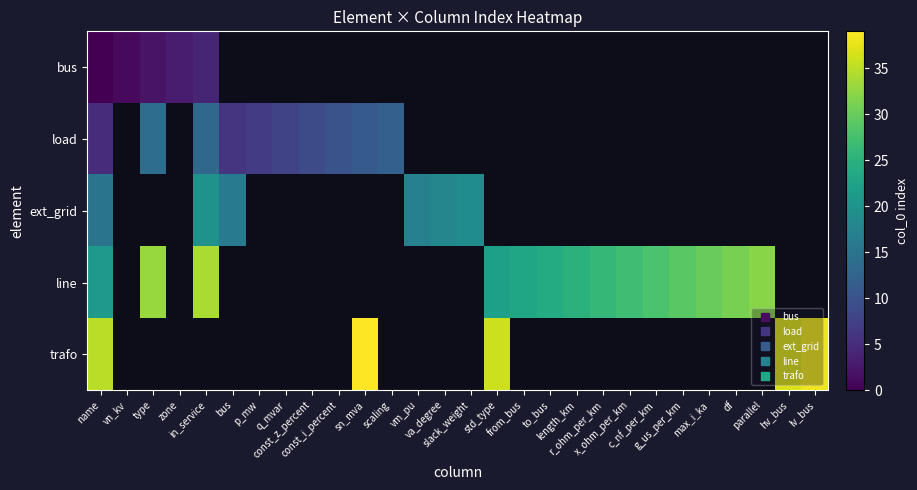

At how many categories does at least one series exceed 30?

9